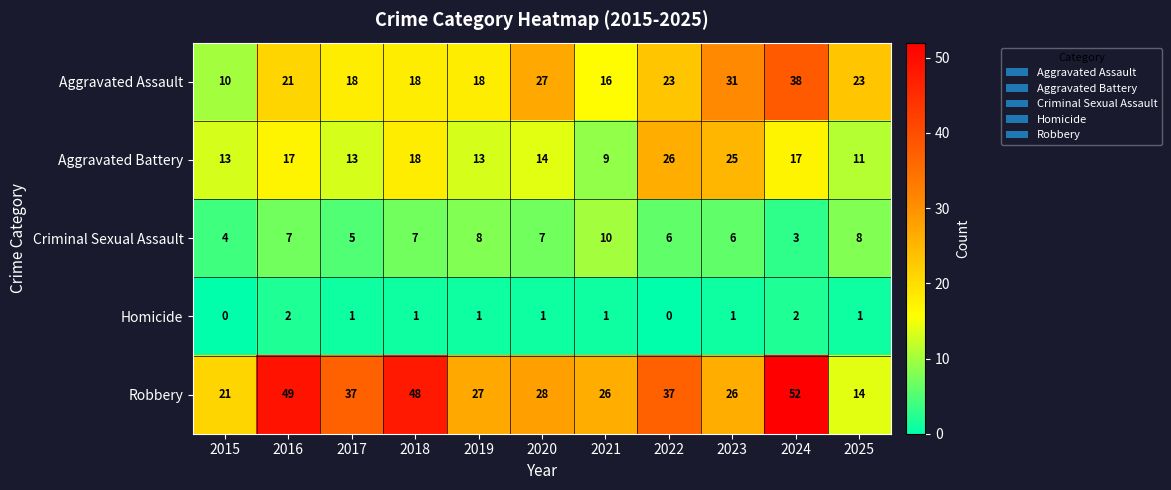

What is the total value across all series at 2015?

48